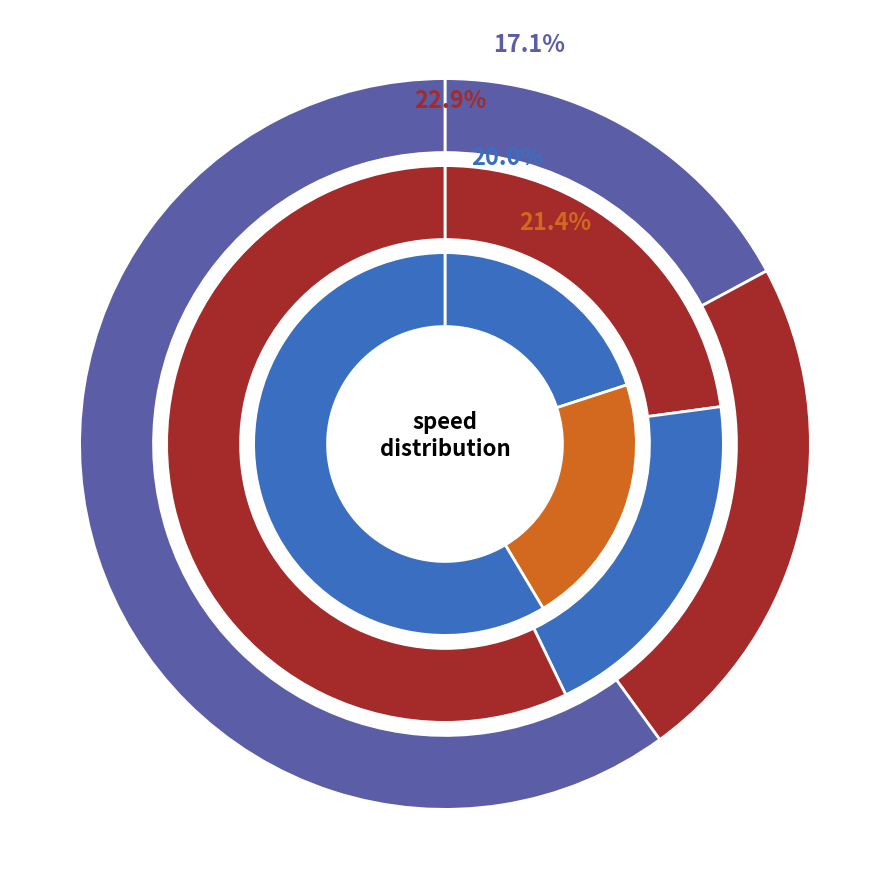

Do ranged and closed together represent more than half of the pie?

No